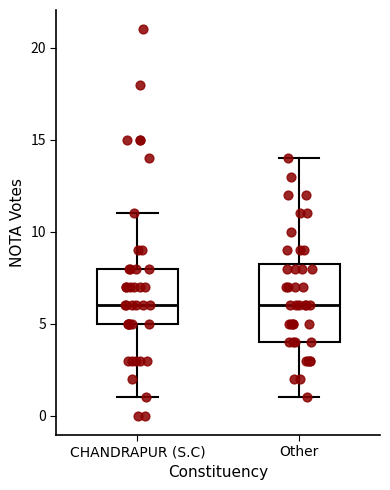

Reading left to right, transcribe this box plot: for each box, give where its median line is, the range the box spans, and where its two whiskers end, as read against the y-axis. The values are not printed on the chart, so give them approximately, as read against the axis.

CHANDRAPUR (S.C): median 6.0, box 5.0 to 8.0, whiskers 1.0 to 11.0
Other: median 6.0, box 4.0 to 8.5, whiskers 1.0 to 14.0